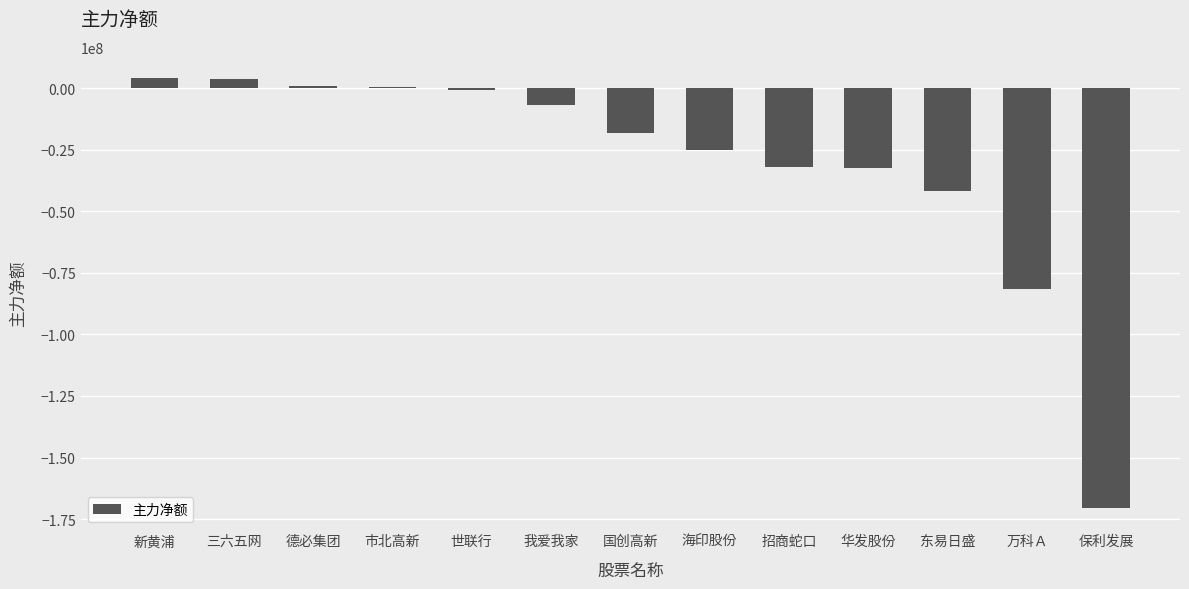

True or false: the data shows -109017317 at 保利发展.

False